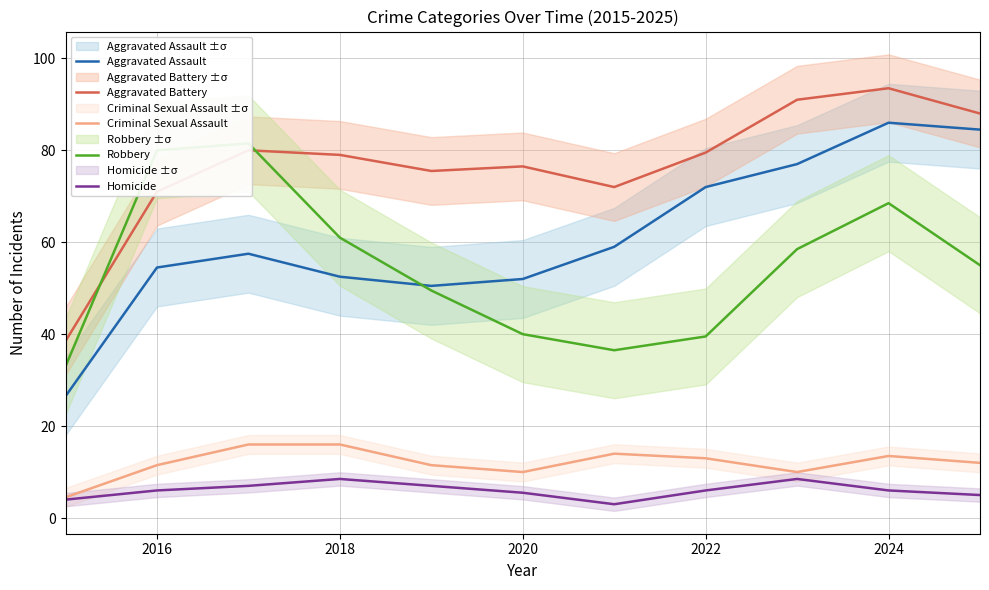

Reading left to right, transcribe all the data shown in this chart.

Aggravated Assault: 26.5	54.5	57.5	52.5	50.5	52.0	59.0	72.0	77.0	86.0	84.5
Aggravated Battery: 38.5	71.0	80.0	79.0	75.5	76.5	72.0	79.5	91.0	93.5	88.0
Criminal Sexual Assault: 4.5	11.5	16.0	16.0	11.5	10.0	14.0	13.0	10.0	13.5	12.0
Robbery: 33.0	80.0	81.5	61.0	49.5	40.0	36.5	39.5	58.5	68.5	55.0
Homicide: 4.0	6.0	7.0	8.5	7.0	5.5	3.0	6.0	8.5	6.0	5.0